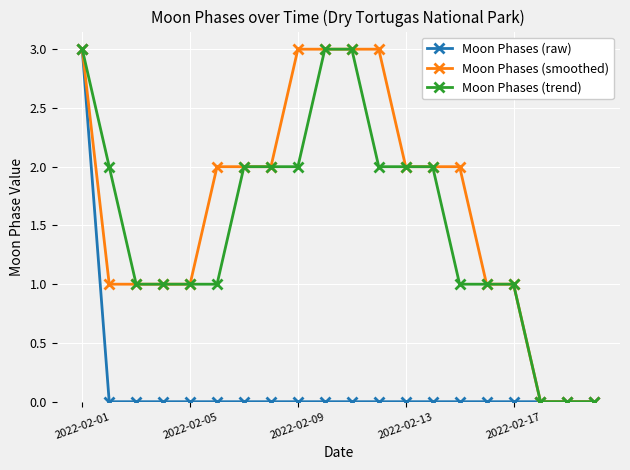

What is the maximum value shown in the chart?

3